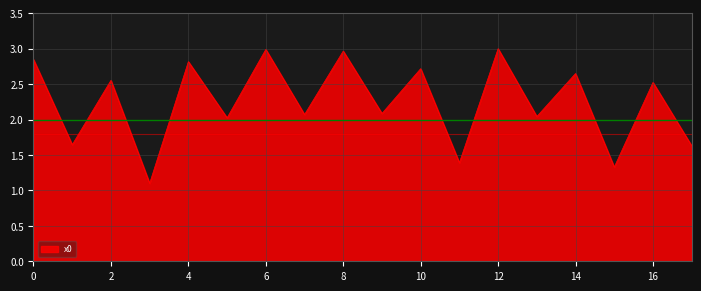

What is the greatest value displayed?

3.0